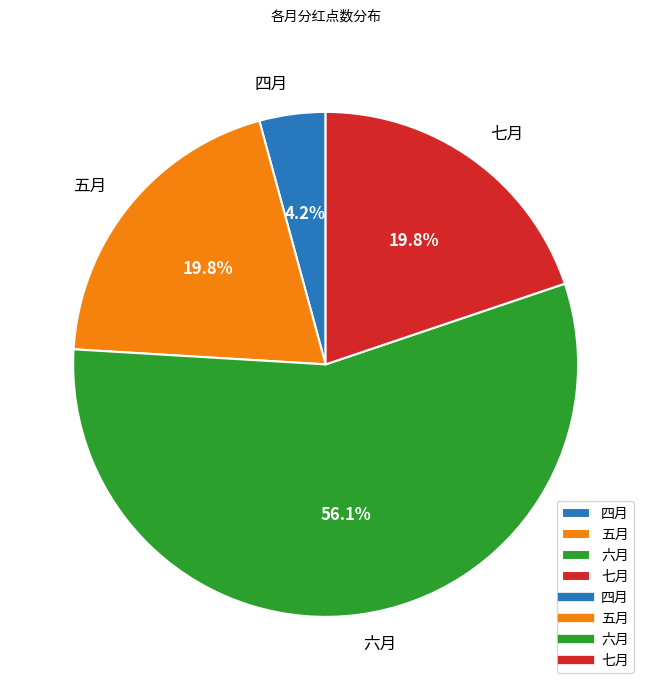

Combined, what portion of the pie is 四月 and 六月?

60.4%